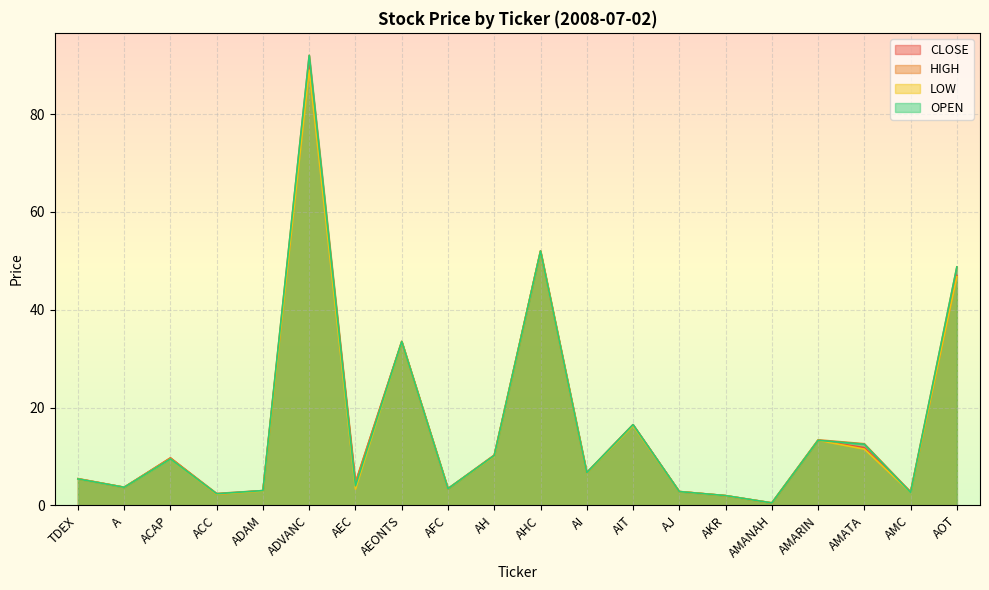

True or false: LOW has a value of 9.0 at AI.

False